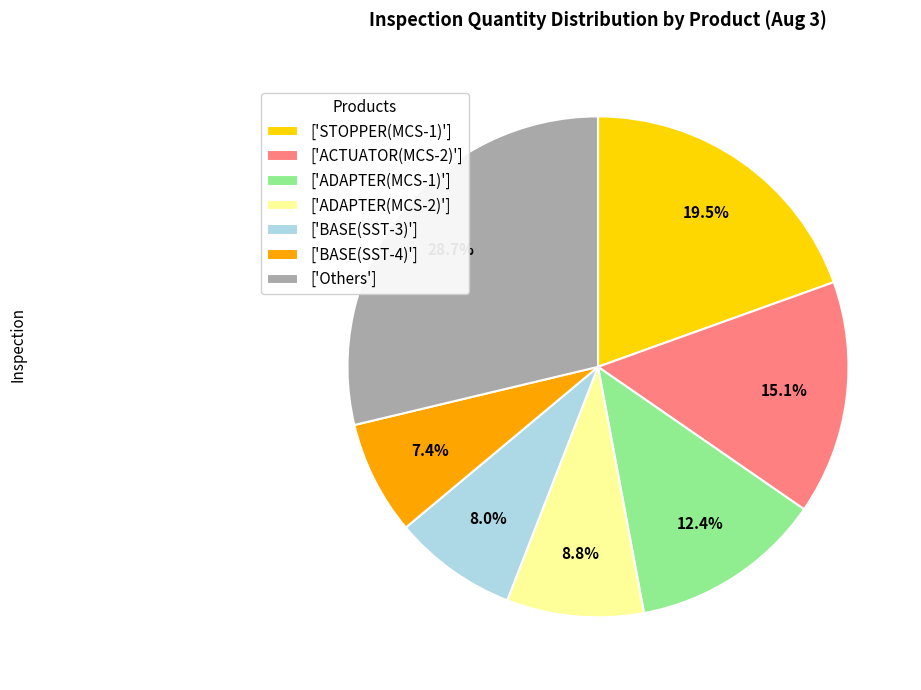

Between ['ADAPTER(MCS-1)'] and ['ADAPTER(MCS-2)'], which is larger?

['ADAPTER(MCS-1)']